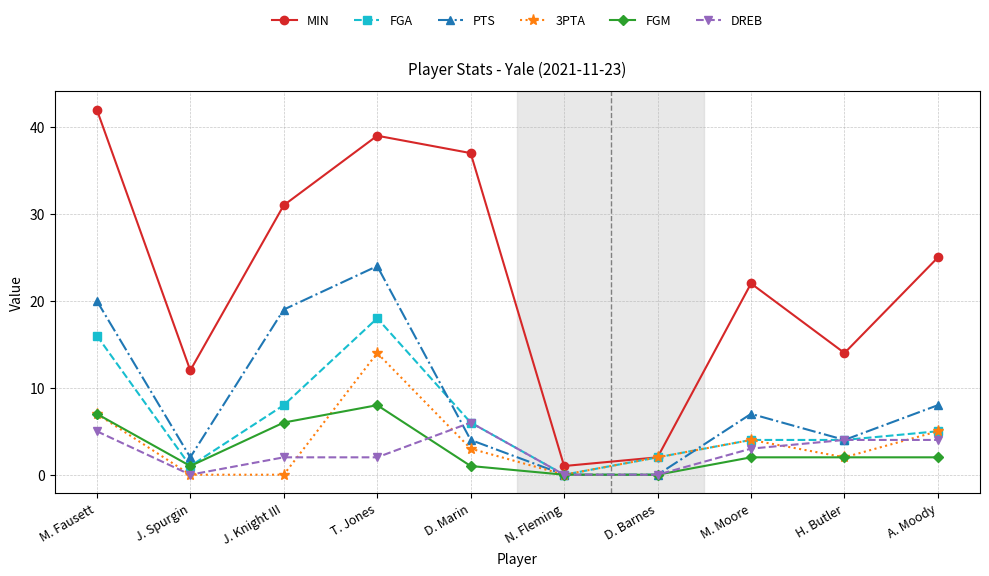

Which series has the largest range (max minus min)?

MIN